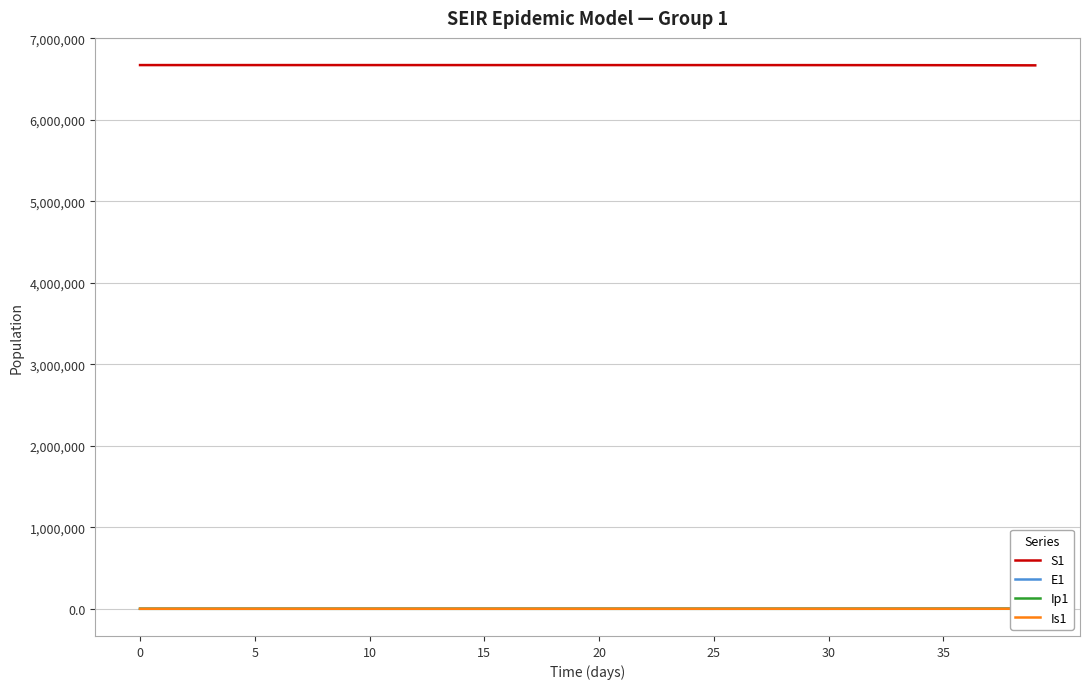

Which series has the largest total across all categories?

S1